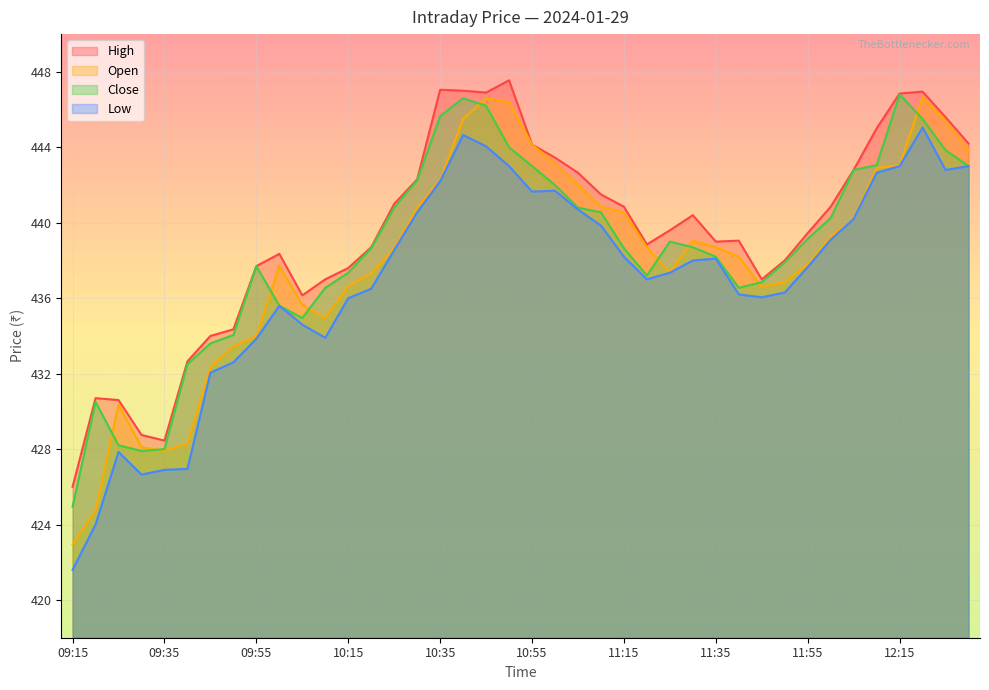

At 09:55, list the series in order from largest to smallest.

High, Close, Open, Low